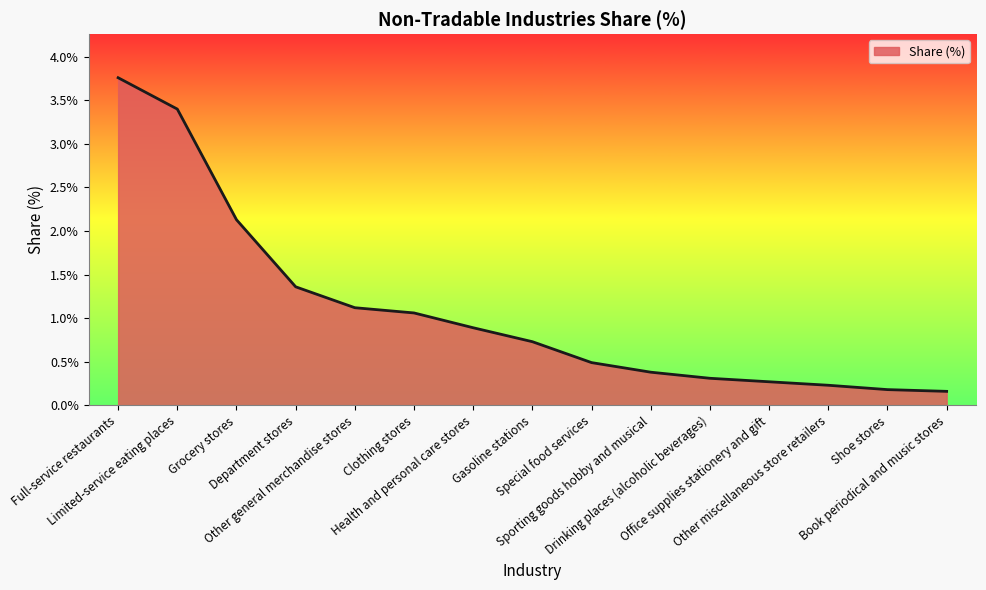

At which category does the chart reach its peak across all series?

Full-service restaurants